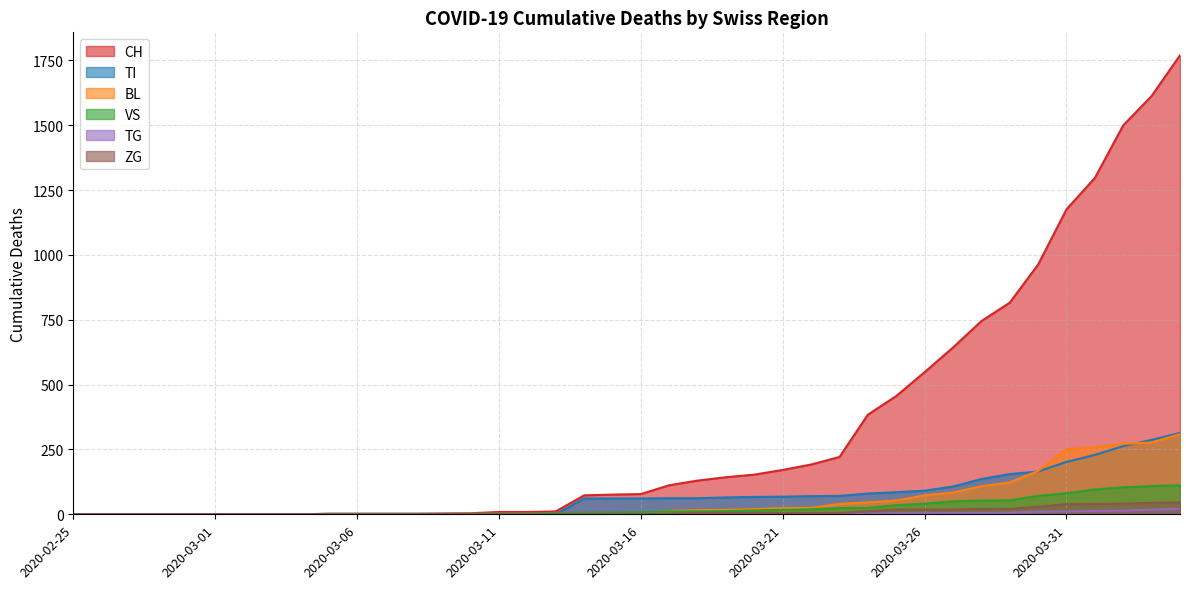

Between 2020-02-26 and 2020-03-09, which series saw the biggest shift?

CH